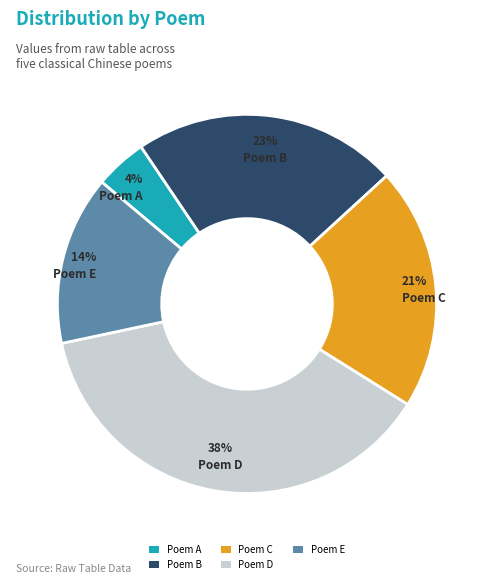

Which slice is the largest?

Poem D